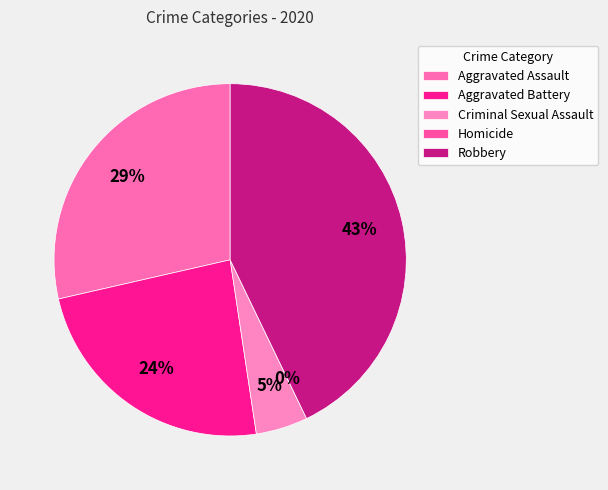

Is the sum of Homicide and Aggravated Assault greater than half?

No